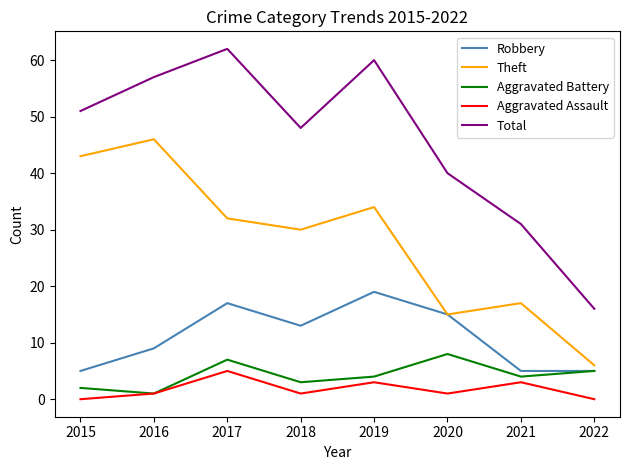

How many lines are shown in the chart?

5